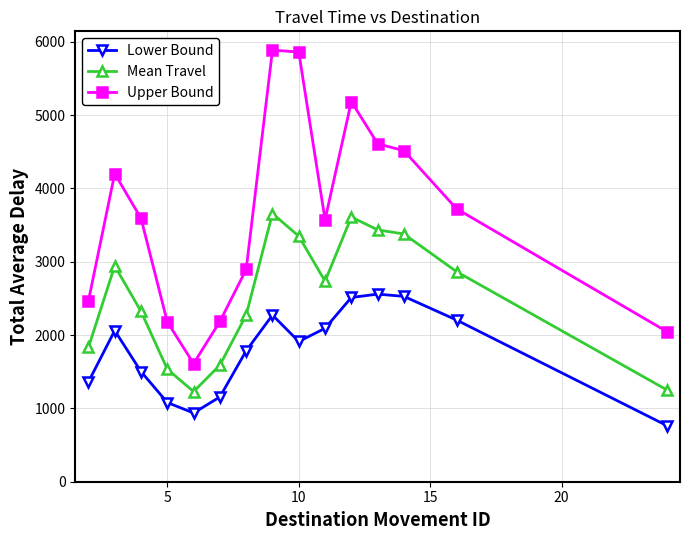

True or false: Mean Travel has more than 0 interior local peaks.

True